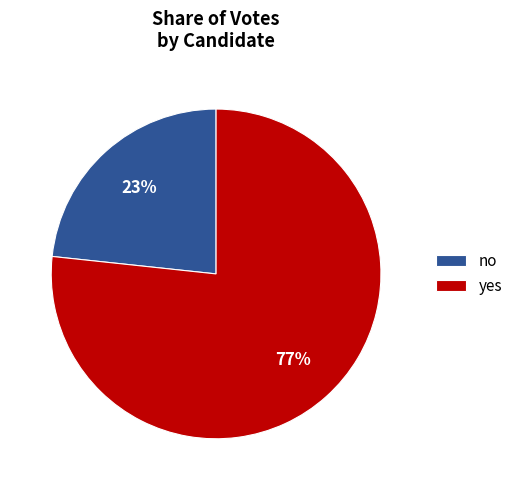

To the nearest percent, what portion does no represent?

23%